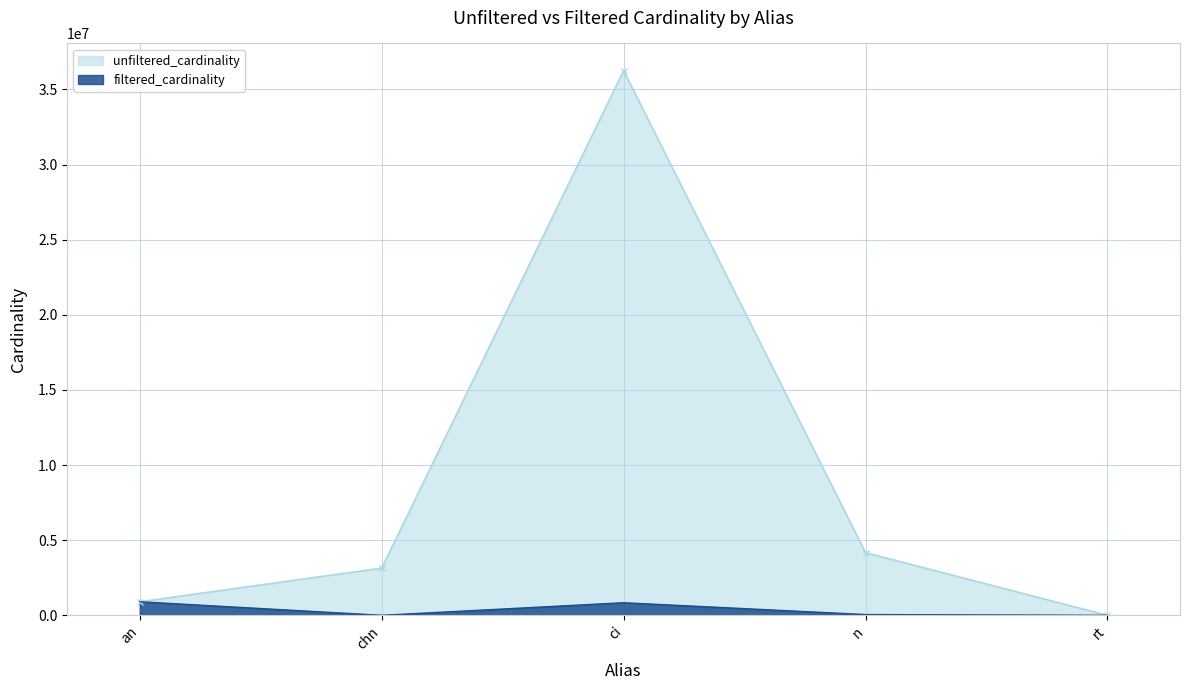

True or false: filtered_cardinality and unfiltered_cardinality intersect in this chart.

False